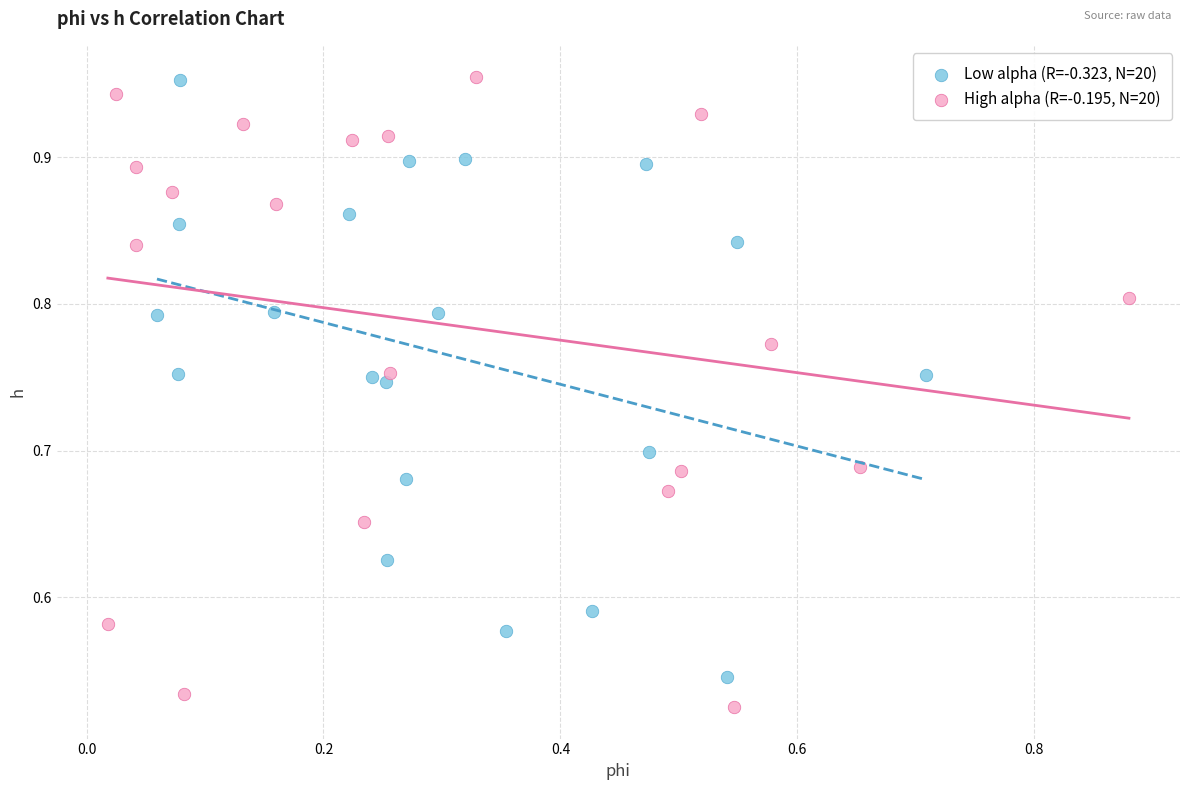

Which series reaches the minimum Y coordinate?

High alpha (R=-0.195, N=20)